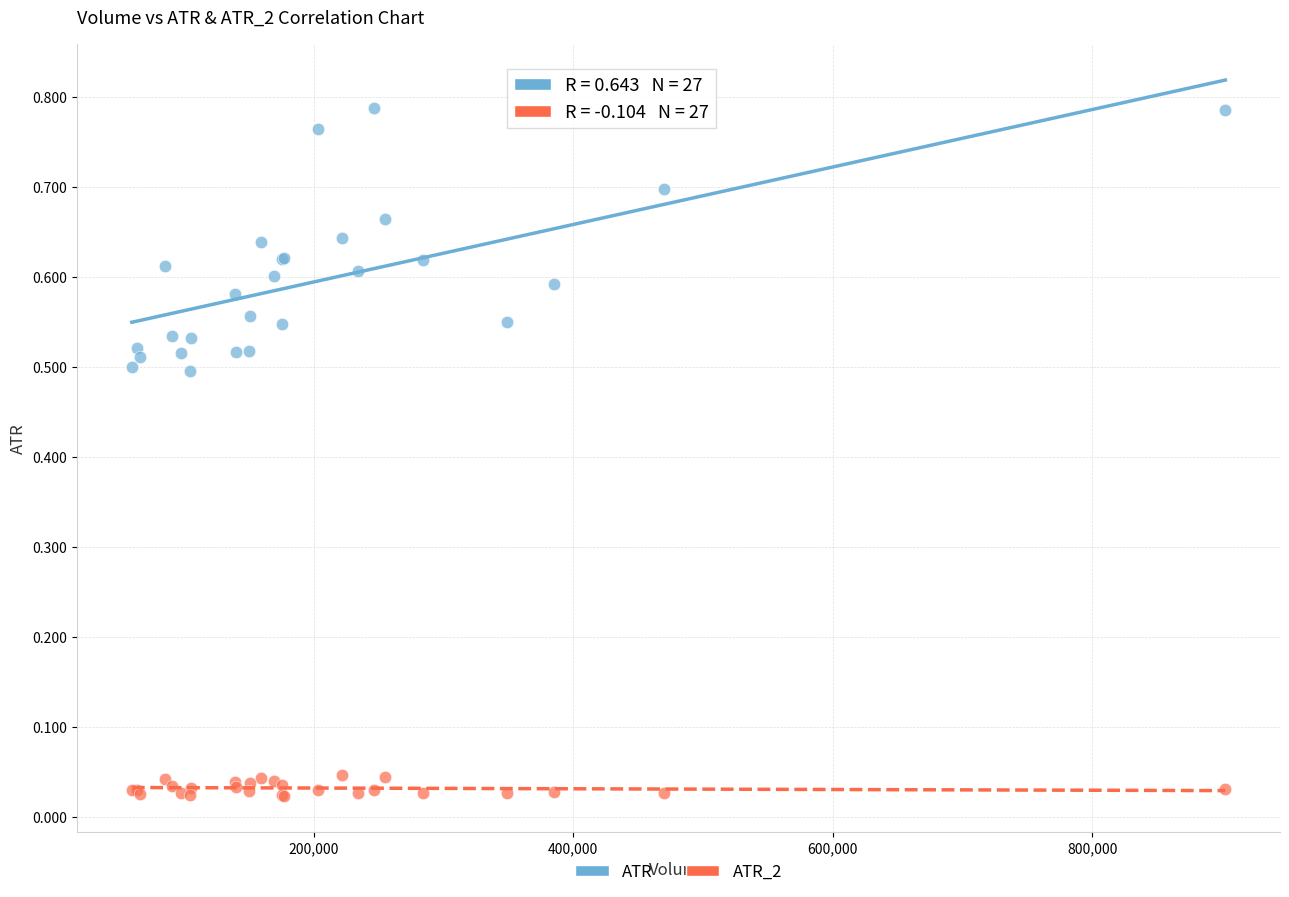

What is the X range (max minus min) for the scatter plot?

842900.0